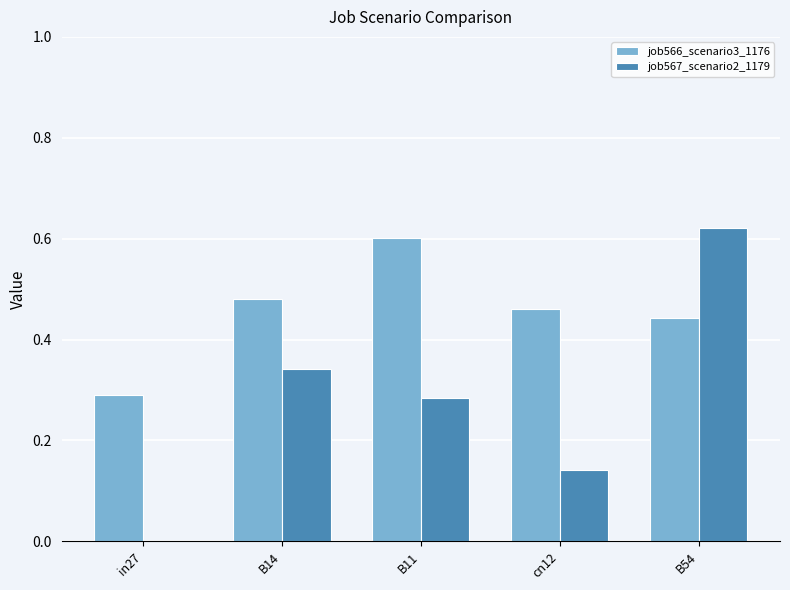

What is the sum of the job567_scenario2_1179 values at B54 and cn12?

0.8